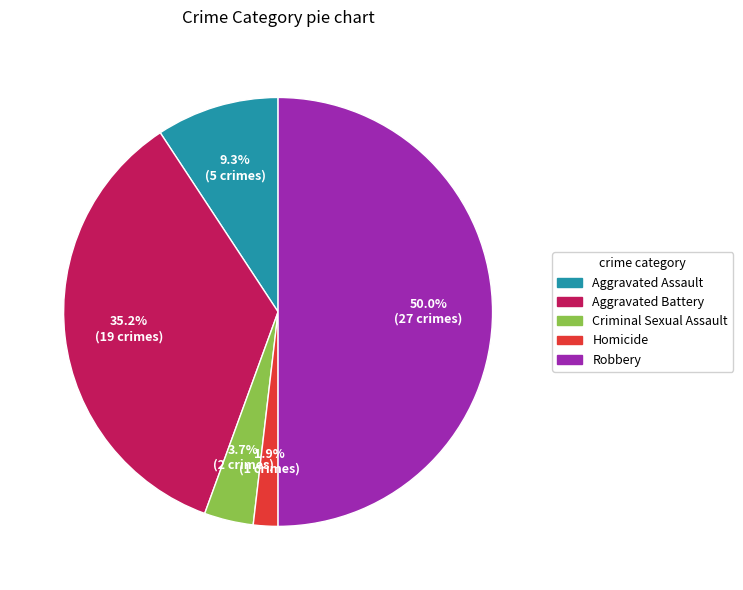

To the nearest percent, what is the average slice percentage?

20%